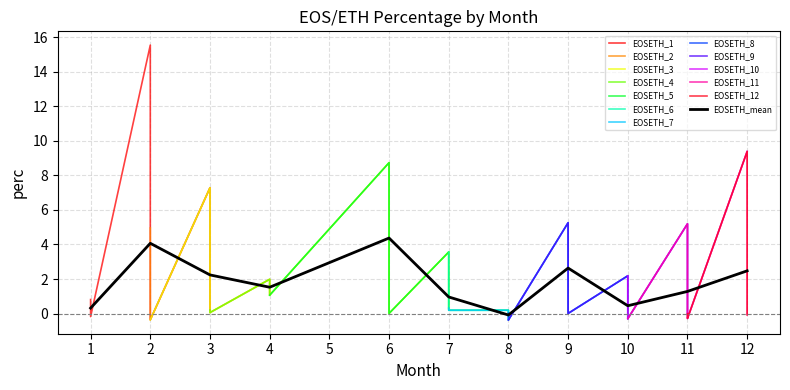

Which category has the lowest value in the EOSETH_mean series?

8